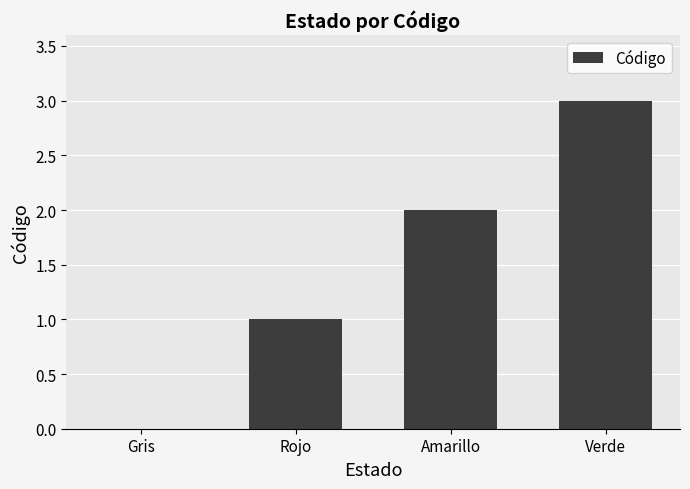

What is the greatest value displayed?

3